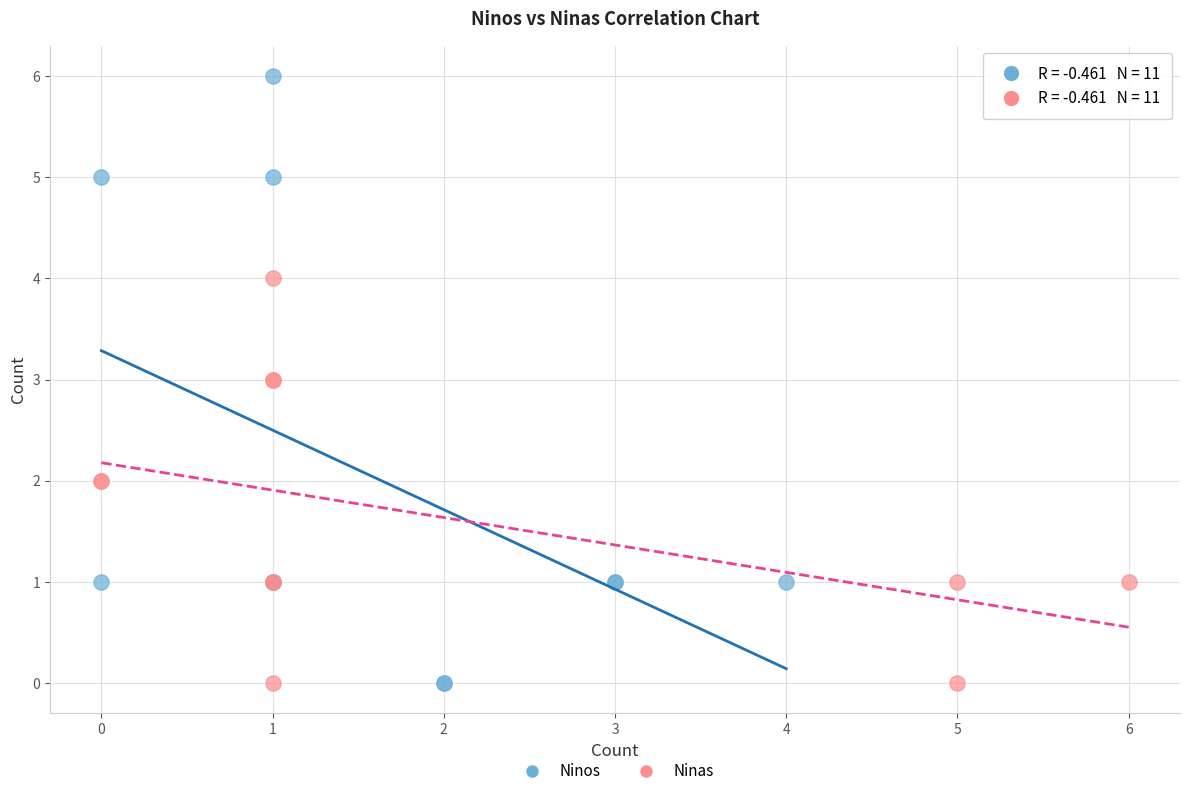

What are all the series names shown in the legend?

Ninos, Ninas